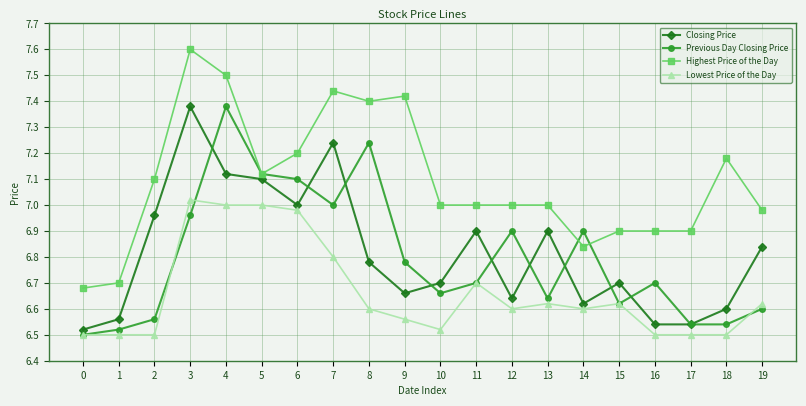

True or false: Lowest Price of the Day has more than 2 interior local peaks.

True